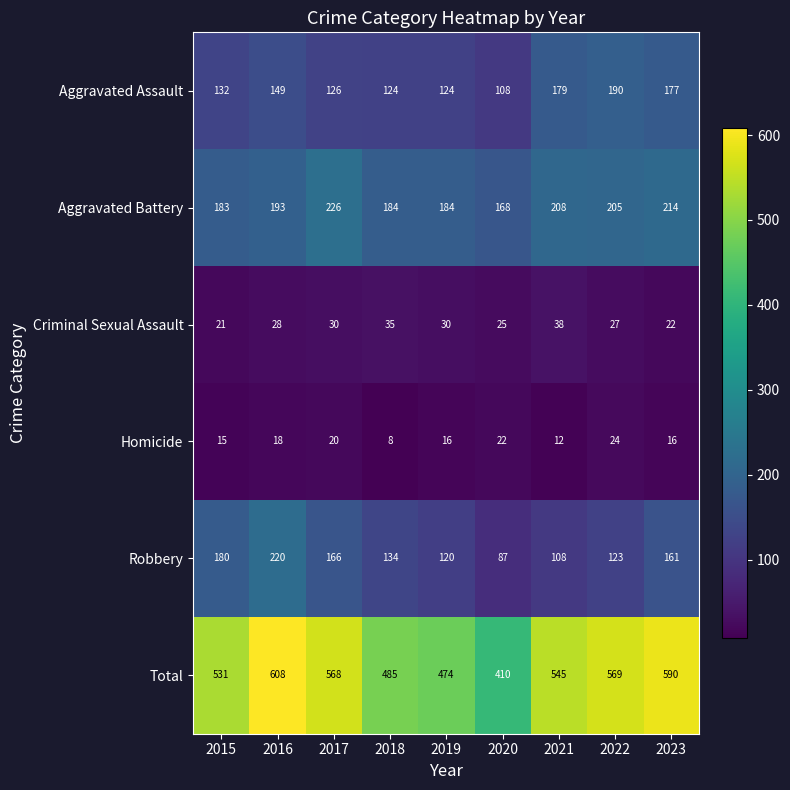

How many data points in Homicide are less than 16?

3